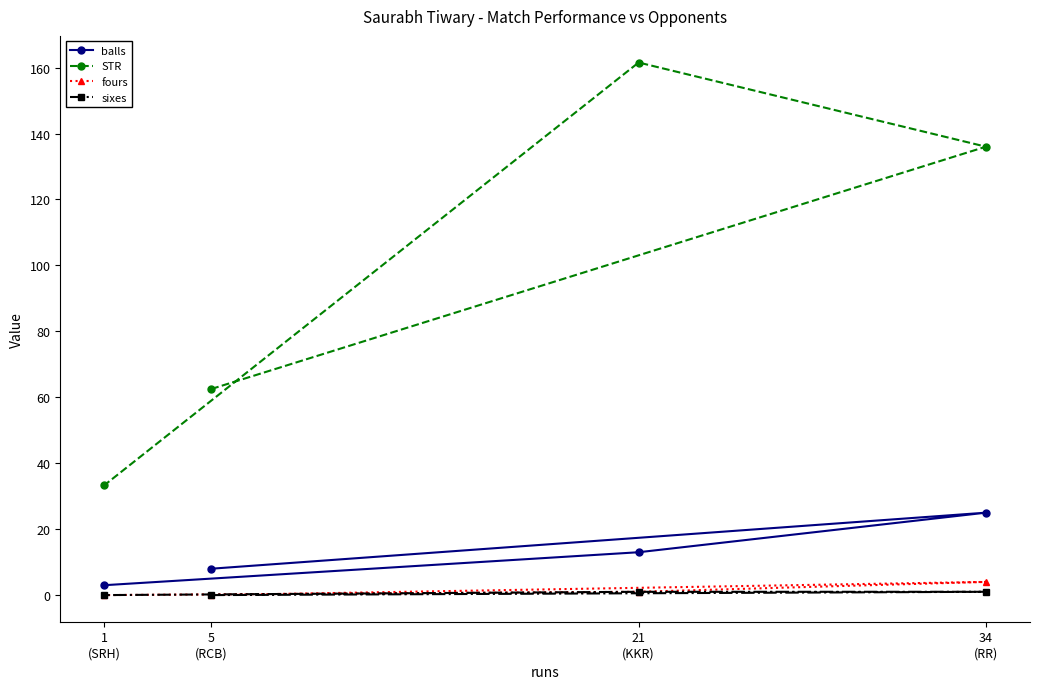

What are all the series names shown in the legend?

balls, STR, fours, sixes